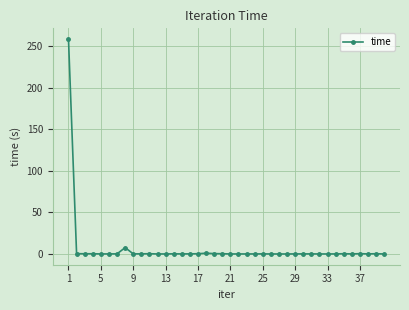

What is the difference between the maximum and second lowest values?

258.4